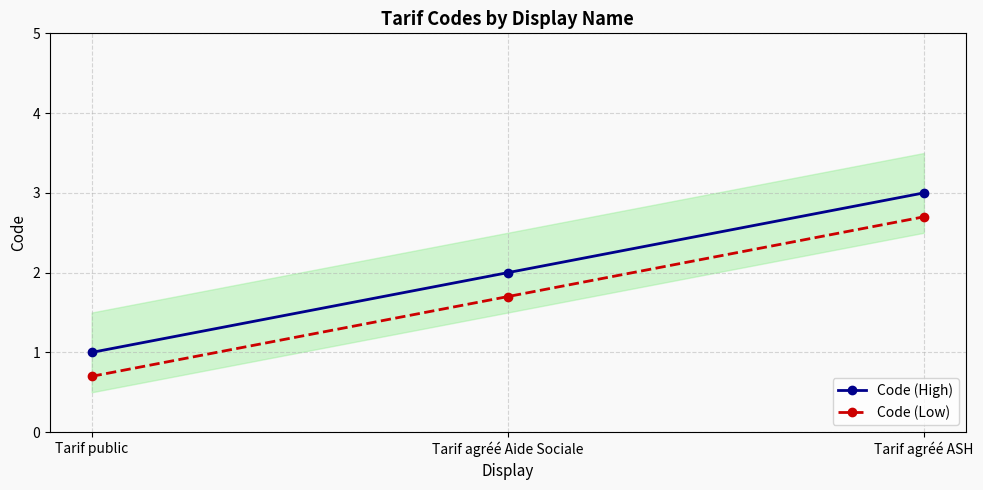

Which label corresponds to the largest value in the chart?

Tarif agréé ASH